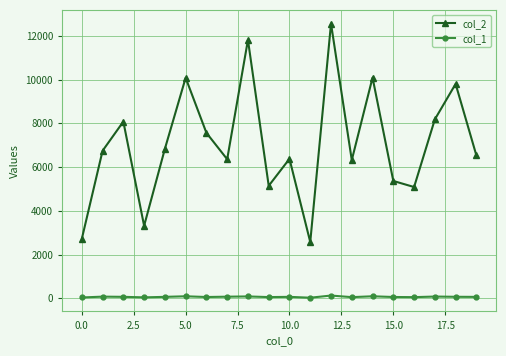

Which series has the largest range (max minus min)?

col_2